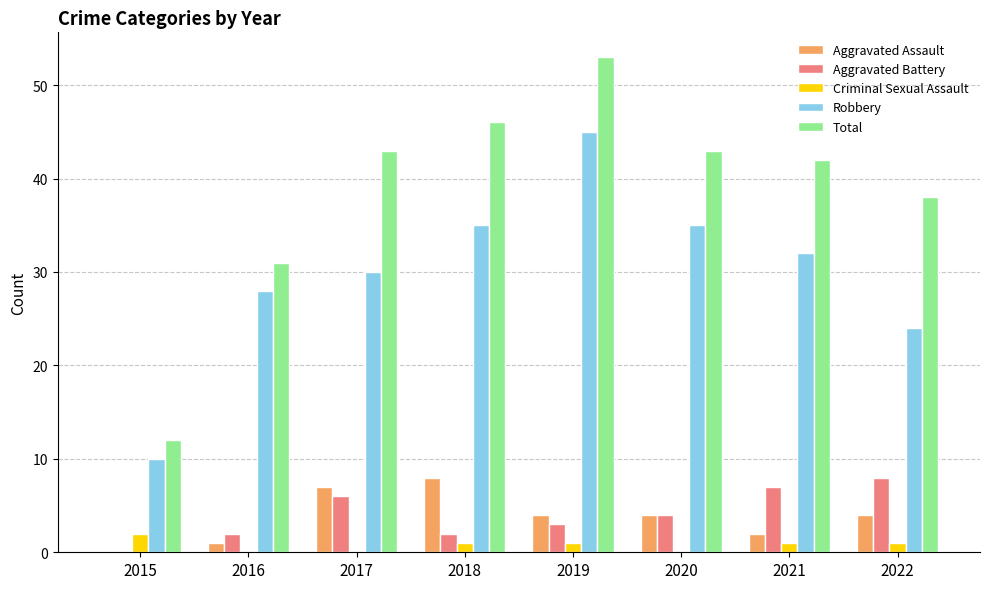

True or false: Total has a value of 15 at 2022.

False